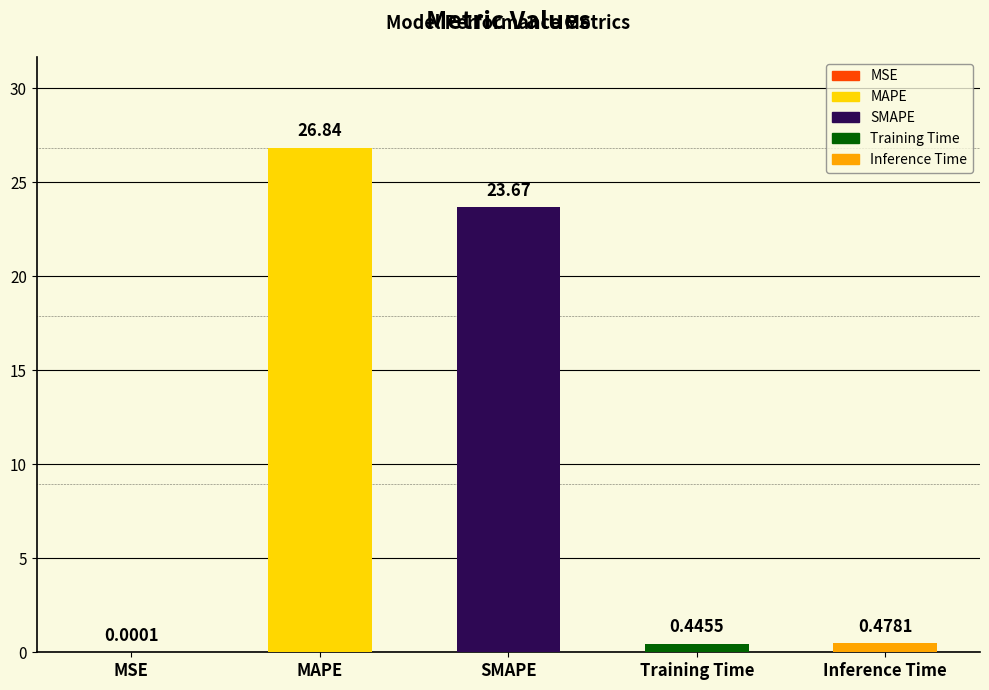

The chart shows a value of 0.6 at Inference Time. True or false?

False